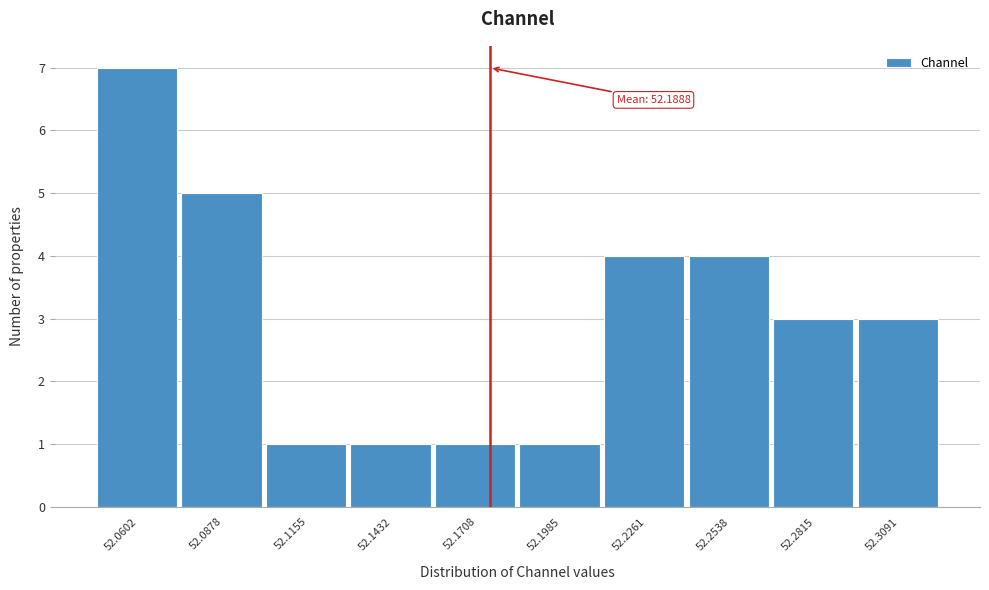

Reading left to right, list all the values displayed in this chart.

7	5	1	1	1	1	4	4	3	3